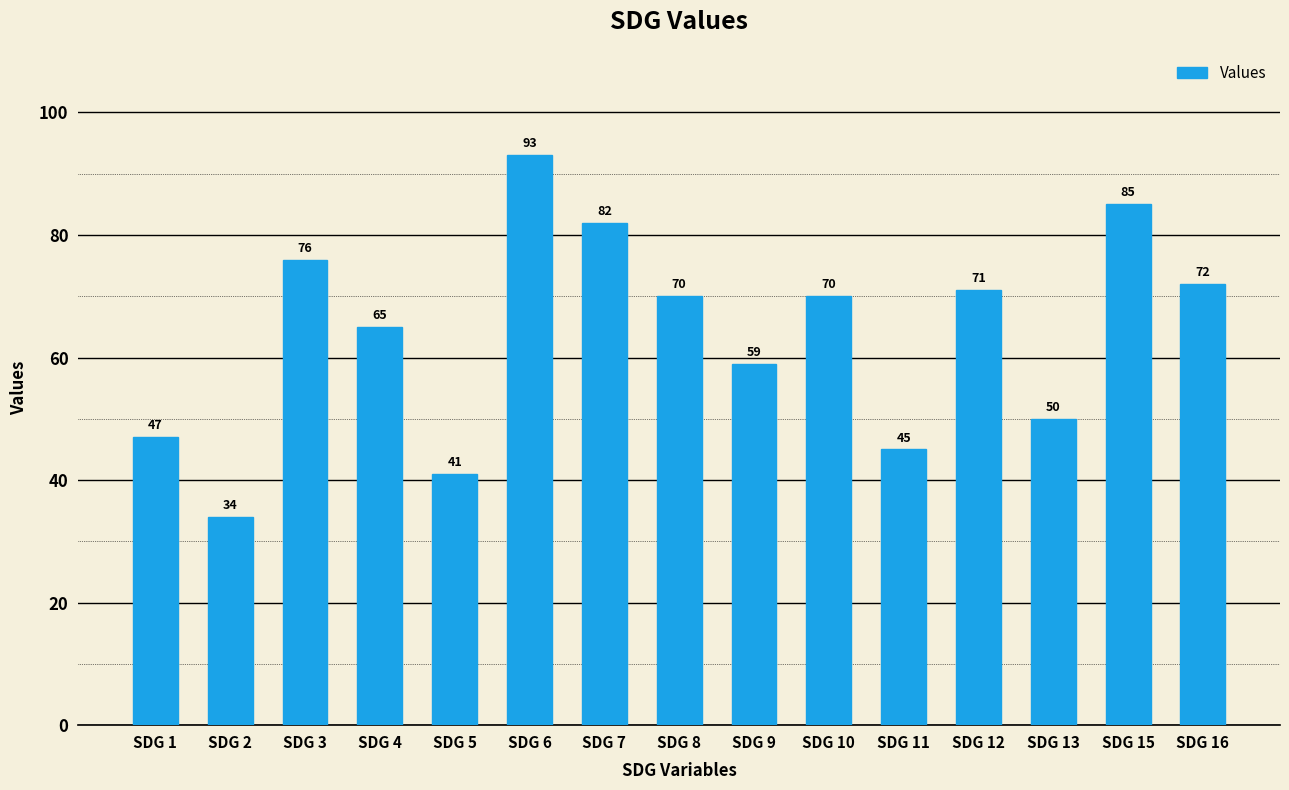

Does the chart contain any negative values?

No